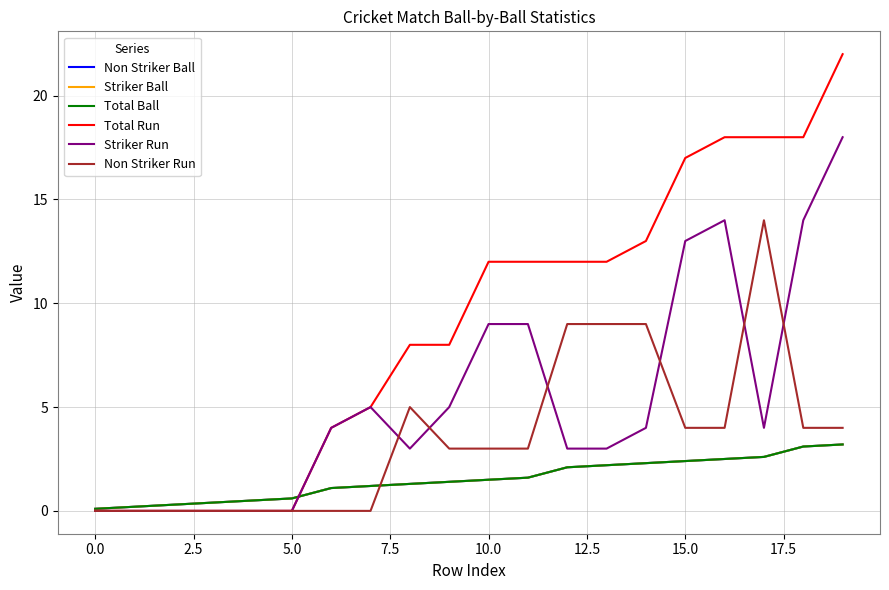

At how many categories does at least one series exceed 19?

1